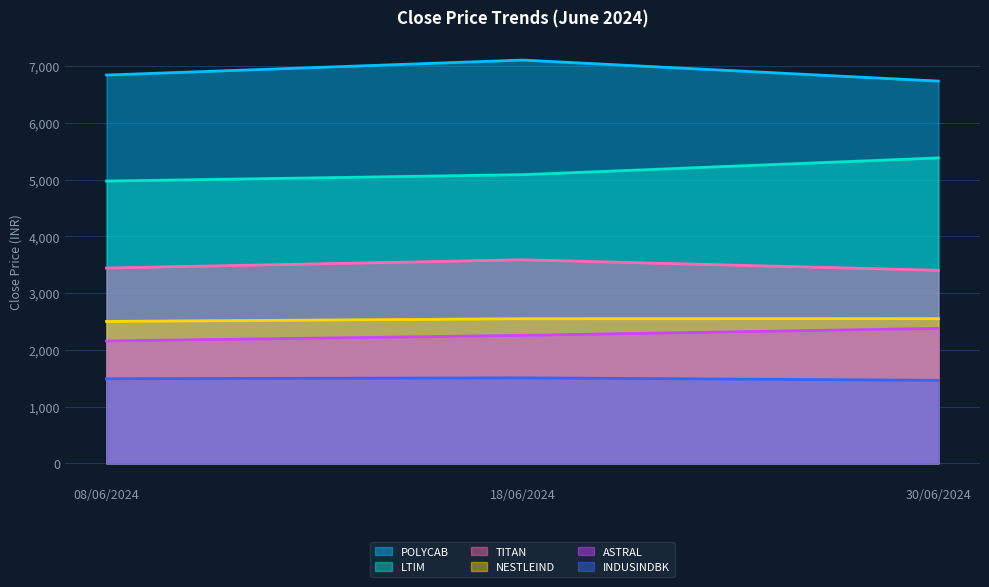

What is the spread (max minus min) of values at 30/06/2024?

5275.0